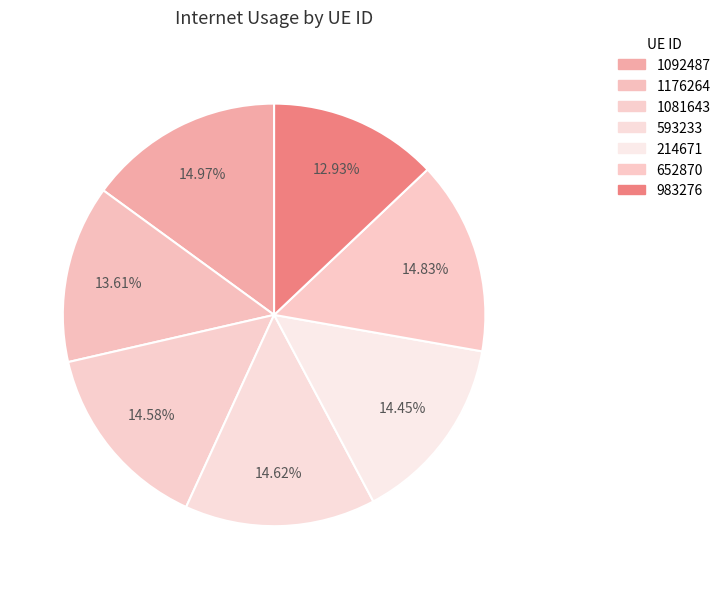

Is there a majority slice in this chart?

No